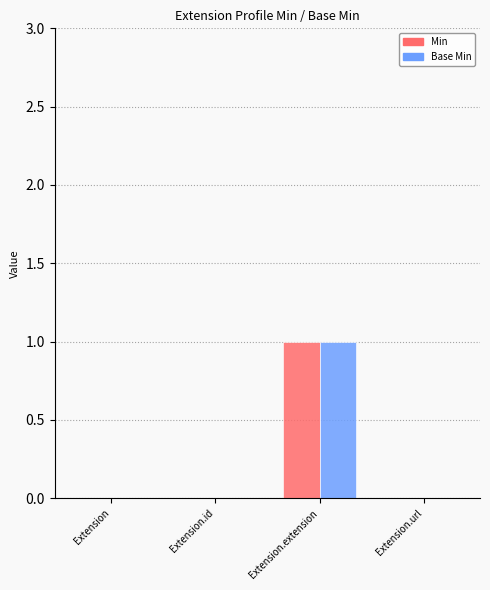

The Base Min series shows 0 at Extension. True or false?

True